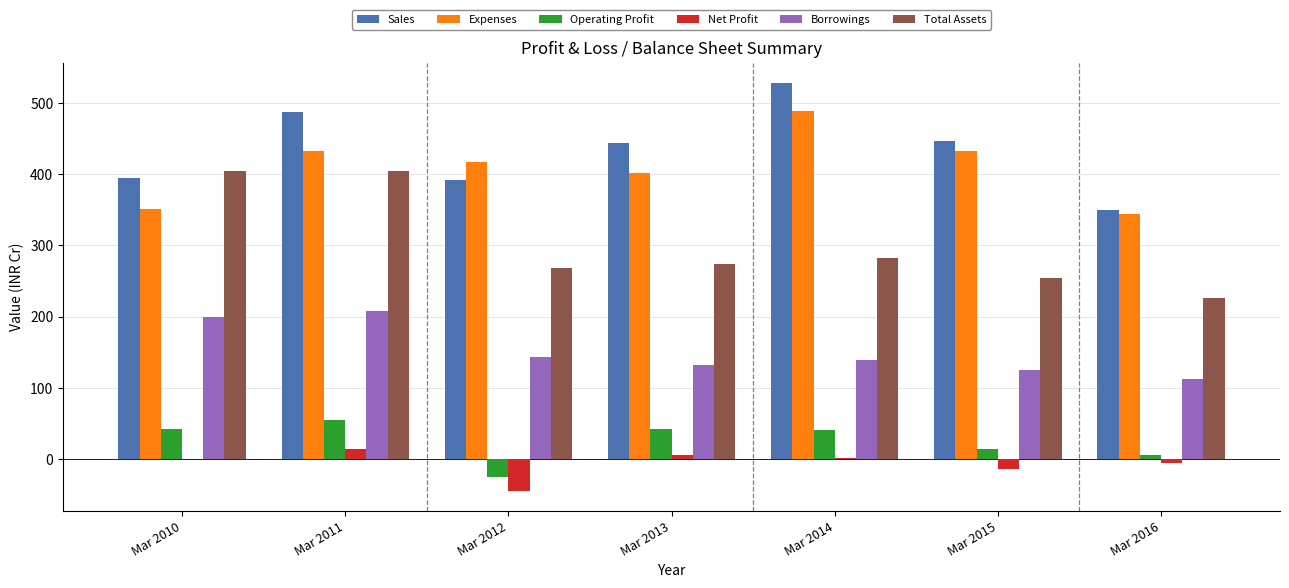

Which series changed the most between Mar 2013 and Mar 2014?

Expenses